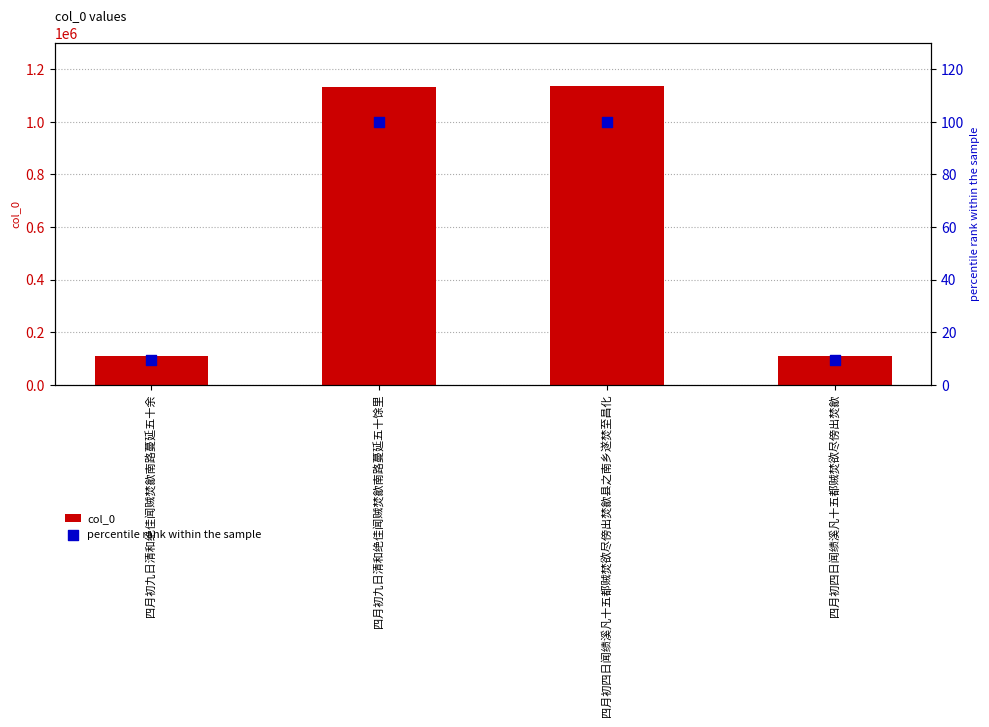

At which category is the sum across all series the highest?

四月初四日闻绩溪凡十五都贼焚欲尽傍出焚歙县之南乡遂焚至昌化